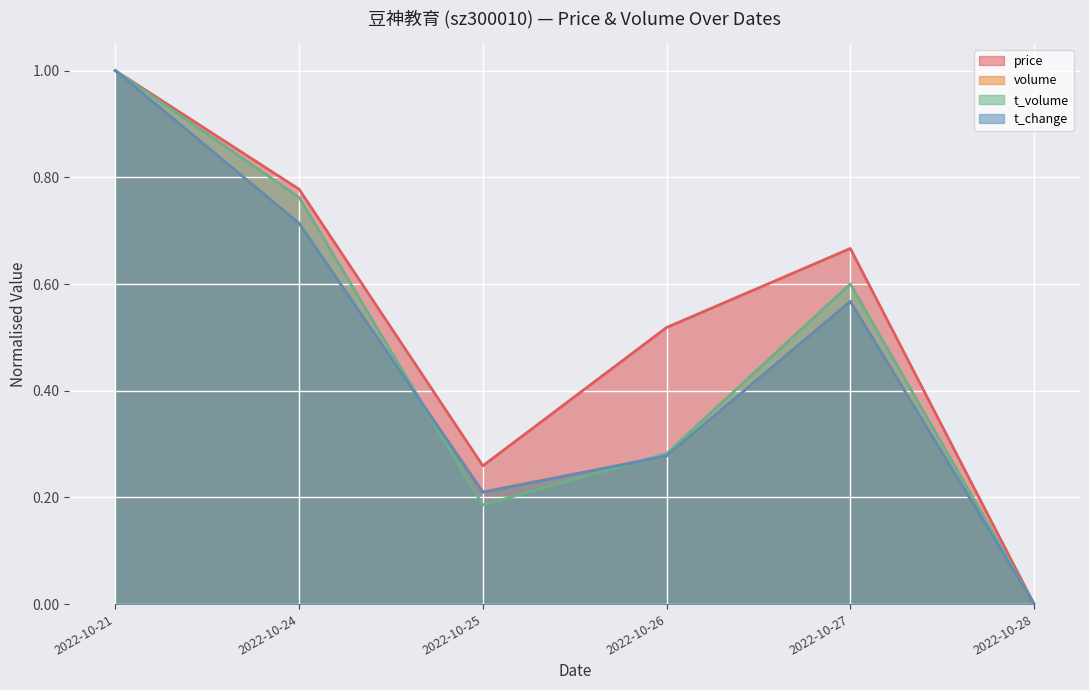

What is the value of the volume point at the 2nd from the left?

0.7